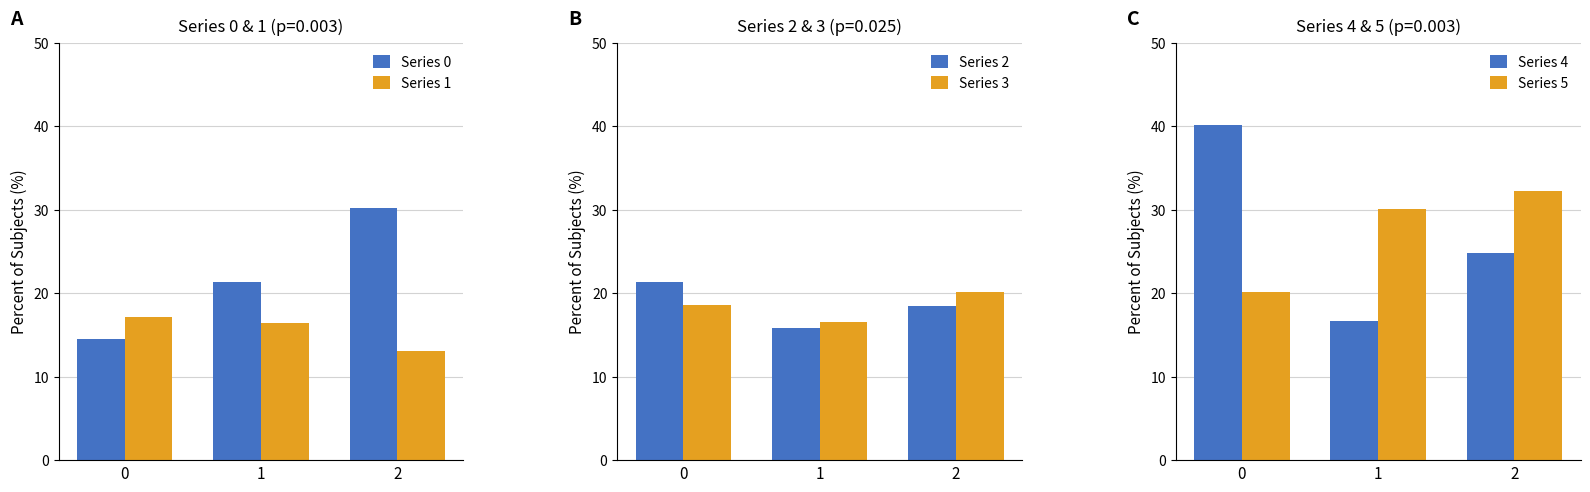

At 2, list the series in order from largest to smallest.

Series 5, Series 0, Series 4, Series 3, Series 2, Series 1